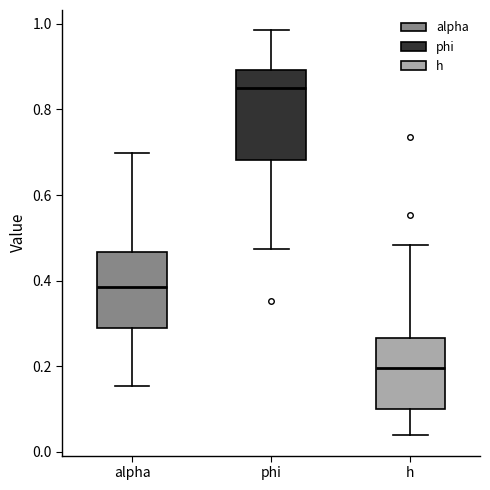

Reading left to right, transcribe this box plot: for each box, give where its median line is, the range the box spans, and where its two whiskers end, as read against the y-axis. The values are not printed on the chart, so give them approximately, as read against the axis.

alpha: median 0.38, box 0.30 to 0.46, whiskers 0.16 to 0.70
phi: median 0.86, box 0.68 to 0.90, whiskers 0.48 to 0.98
h: median 0.20, box 0.10 to 0.26, whiskers 0.04 to 0.48